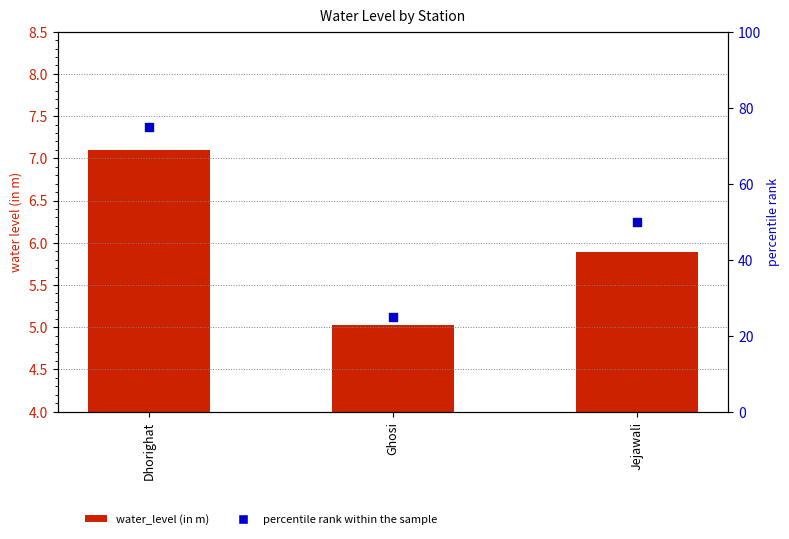

Is the value of percentile rank within the sample at Dhorighat greater than the value of water_level (in m) at Jejawali?

Yes